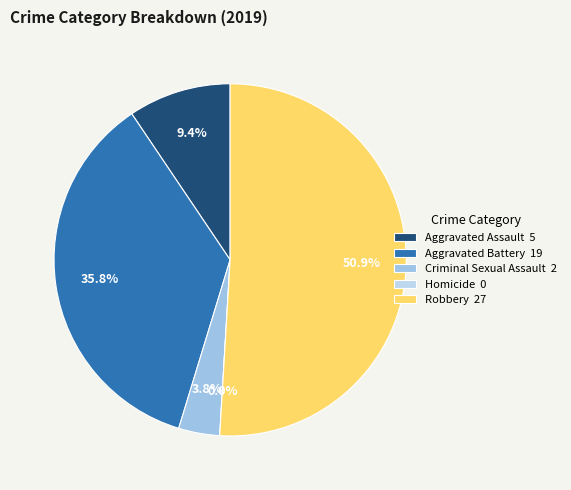

How many slices are in this pie chart?

5